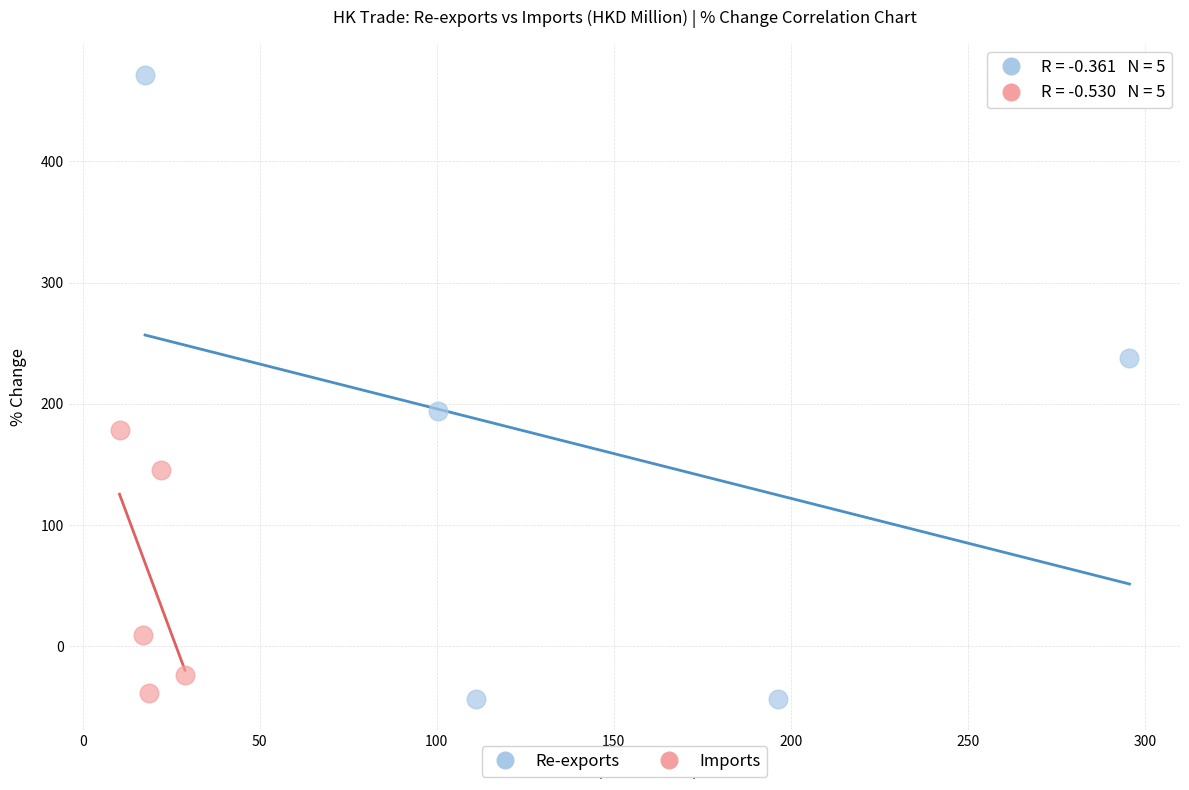

Which series contains the highest Y value?

Re-exports